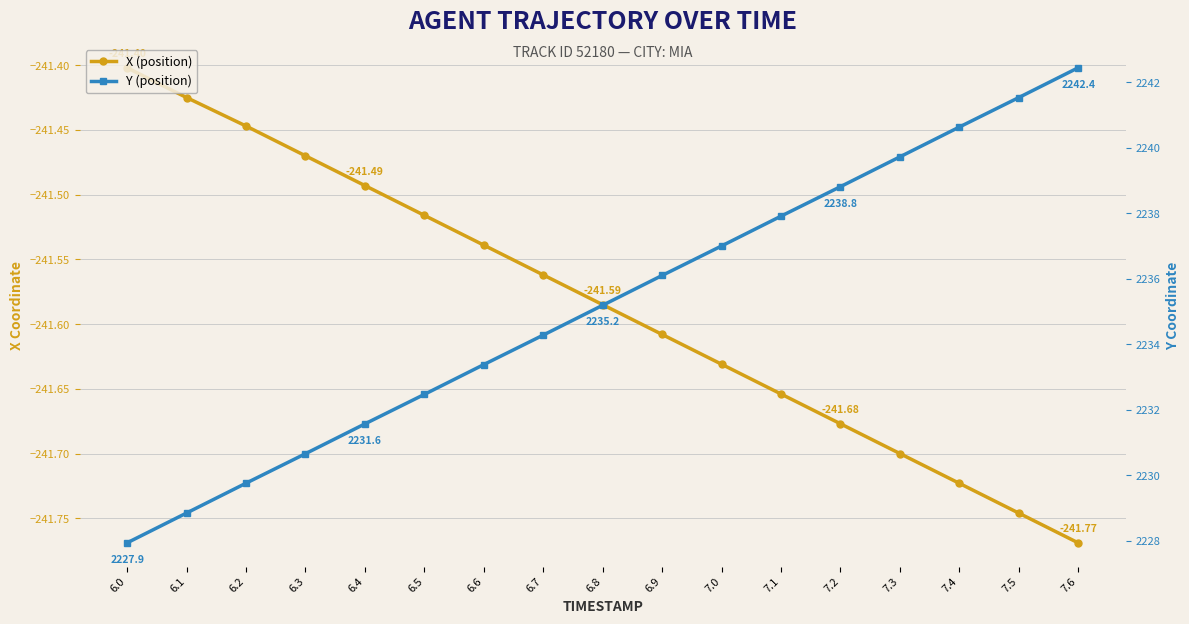

How many data points in Y (position) are less than 2235?

8